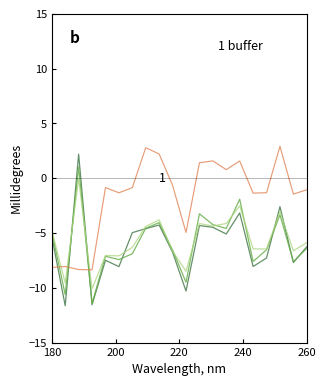

What is the greatest value displayed?

2.9